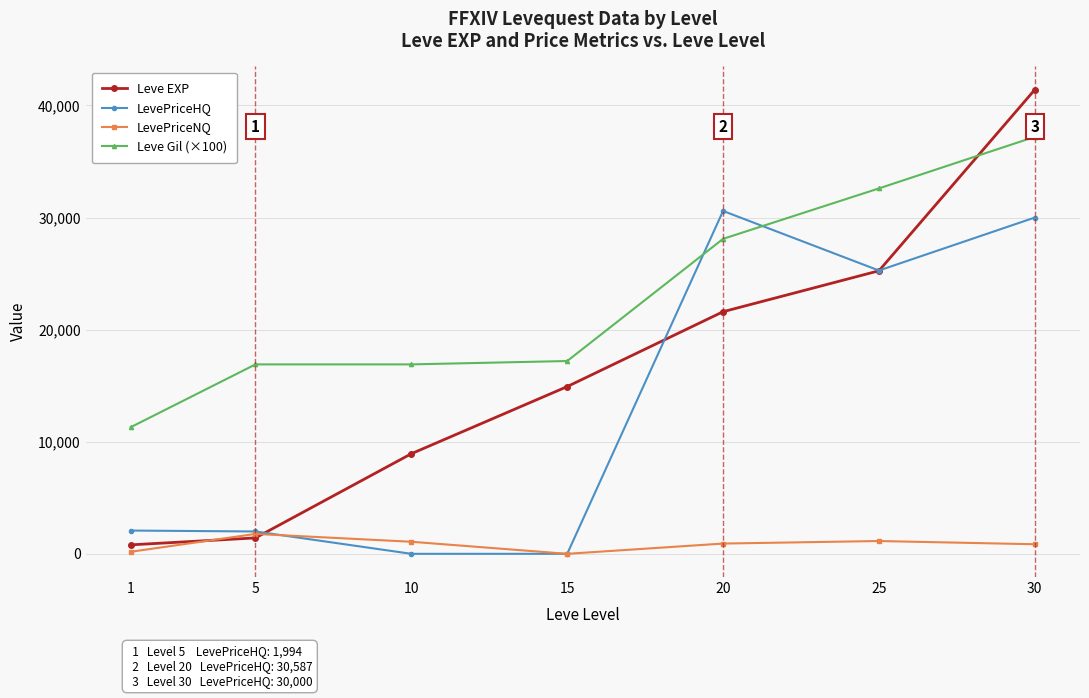

How many distinct data groups are displayed?

4